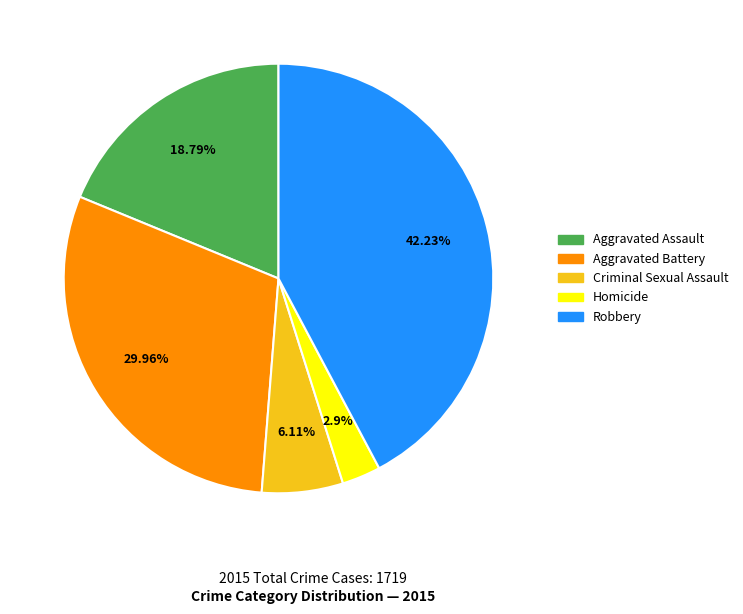

True or false: Aggravated Assault accounts for 8% of the total.

False